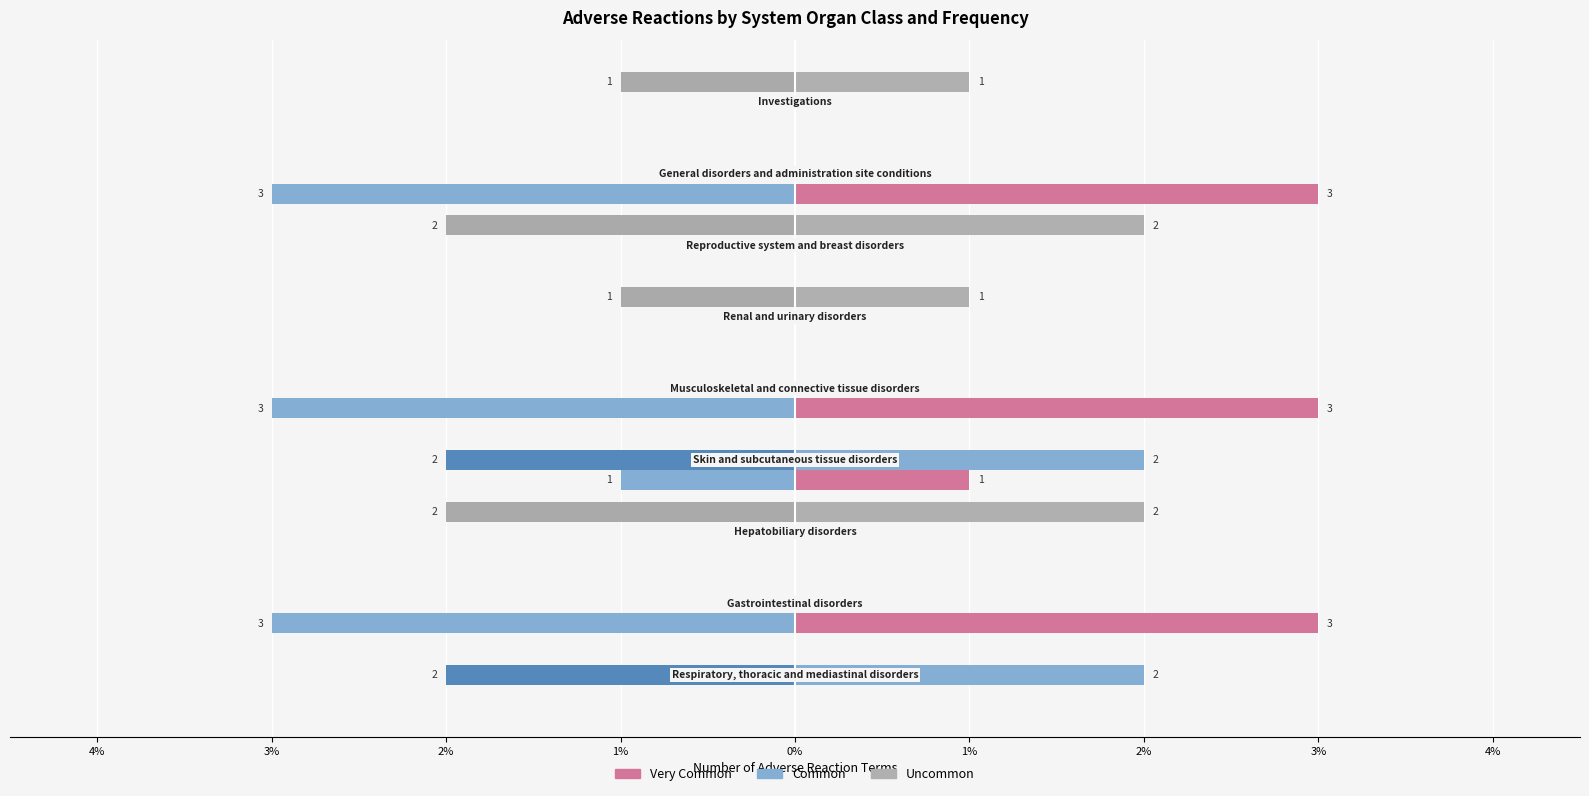

Reading left to right, list all the values displayed in this chart.

Very Common (left): 0	-3	0	-1	-3	0	0	-3	0
Very Common: 0	3	0	1	3	0	0	3	0
Common (left): -2	0	0	-2	0	0	0	0	0
Common: 2	0	0	2	0	0	0	0	0
Uncommon (left): 0	0	-2	0	0	-1	-2	0	-1
Uncommon: 0	0	2	0	0	1	2	0	1